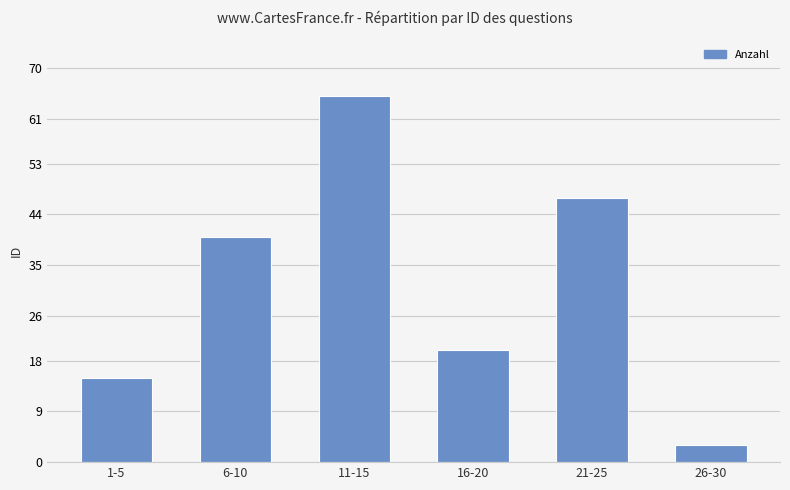

What is the greatest value displayed?

65